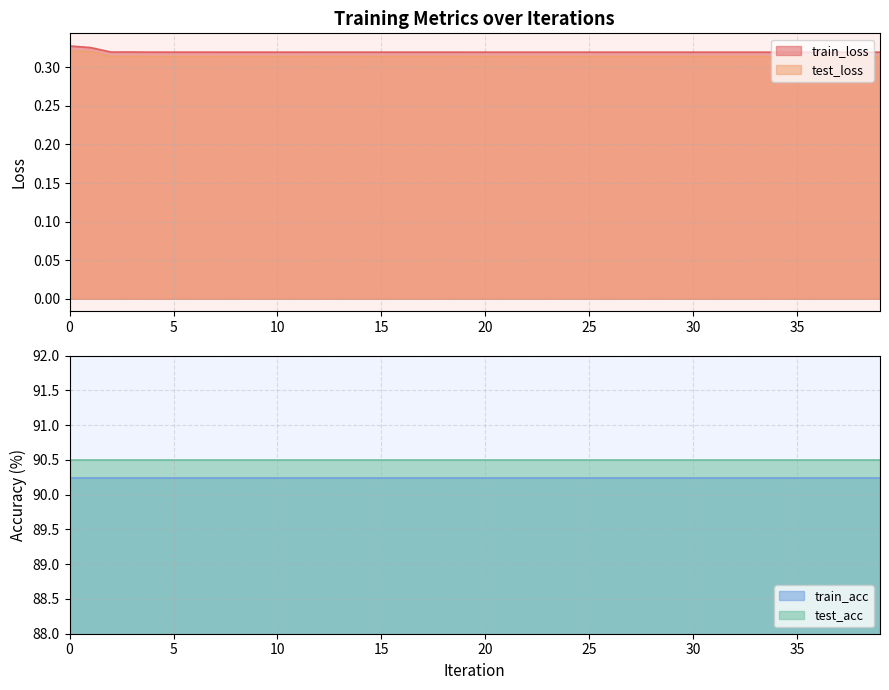

Read the train_loss value at 4.

0.3